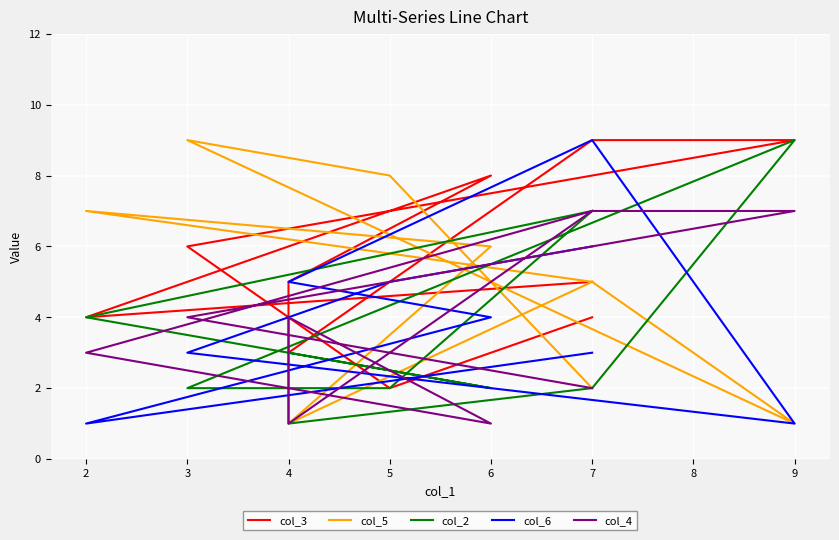

What is the value of the col_5 point at the 1st from the left?

5